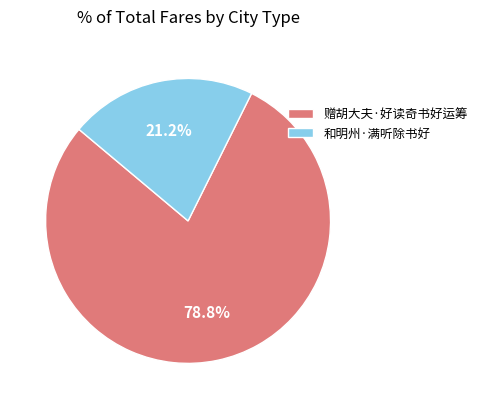

Count the number of slices in the pie.

2